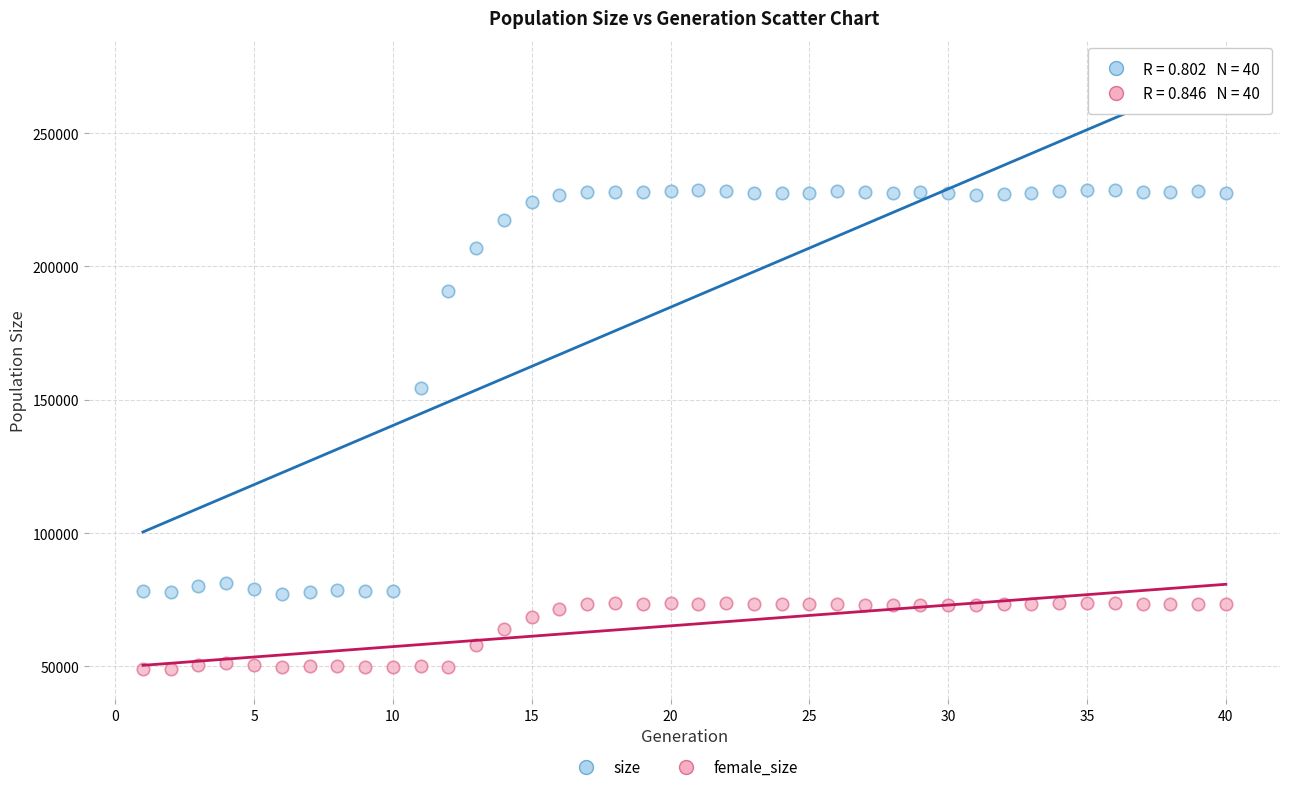

What are all the series names shown in the legend?

size, female_size